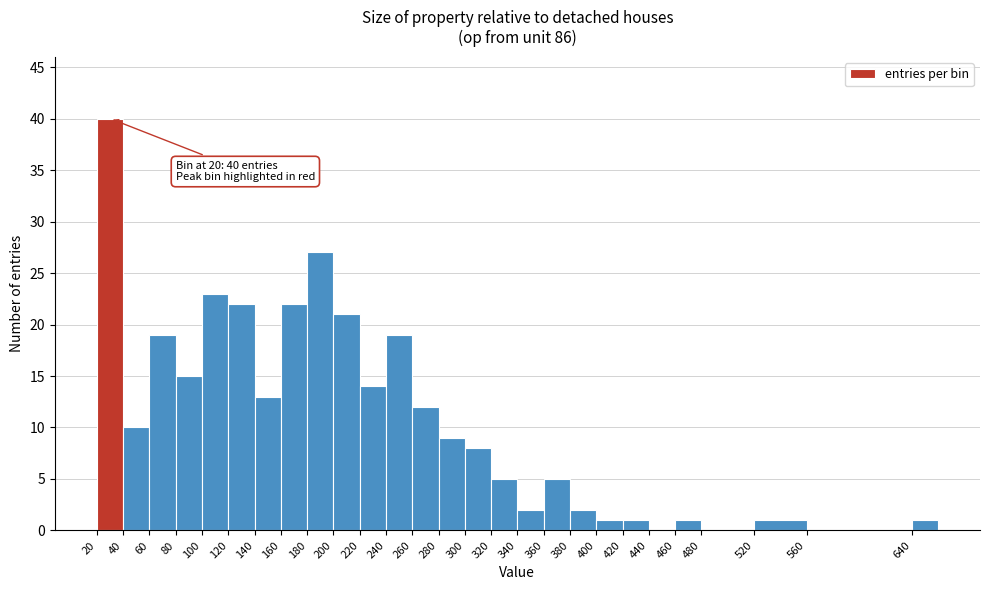

Over which range of the x-axis is the bar tallest?

20 to 40